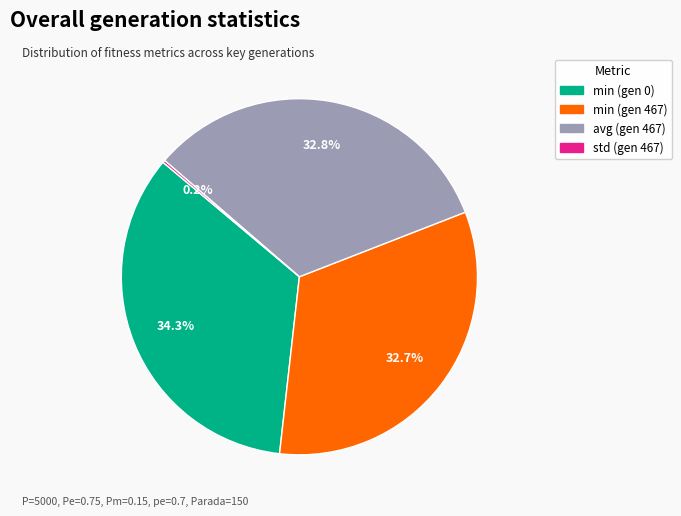

Which slice is the largest?

min (gen 0)